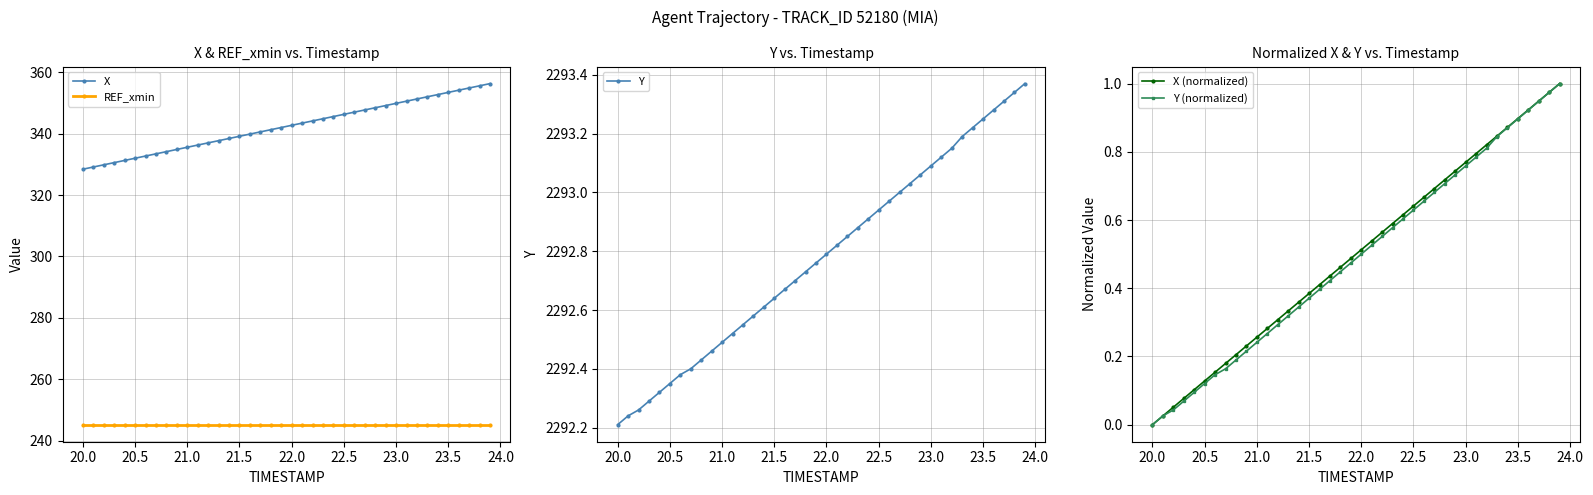

True or false: Y and X (normalized) cross at least once.

False